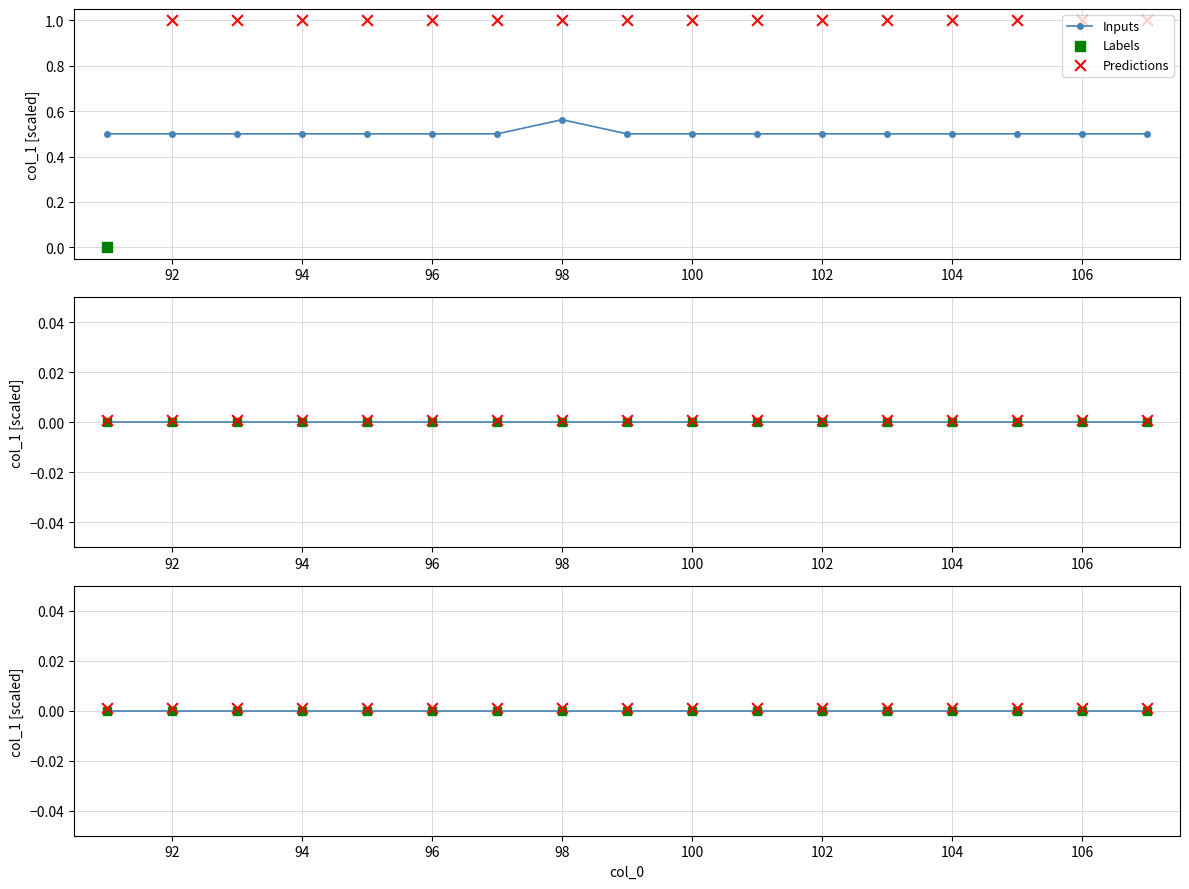

Which series has the widest spread of Y values?

Inputs